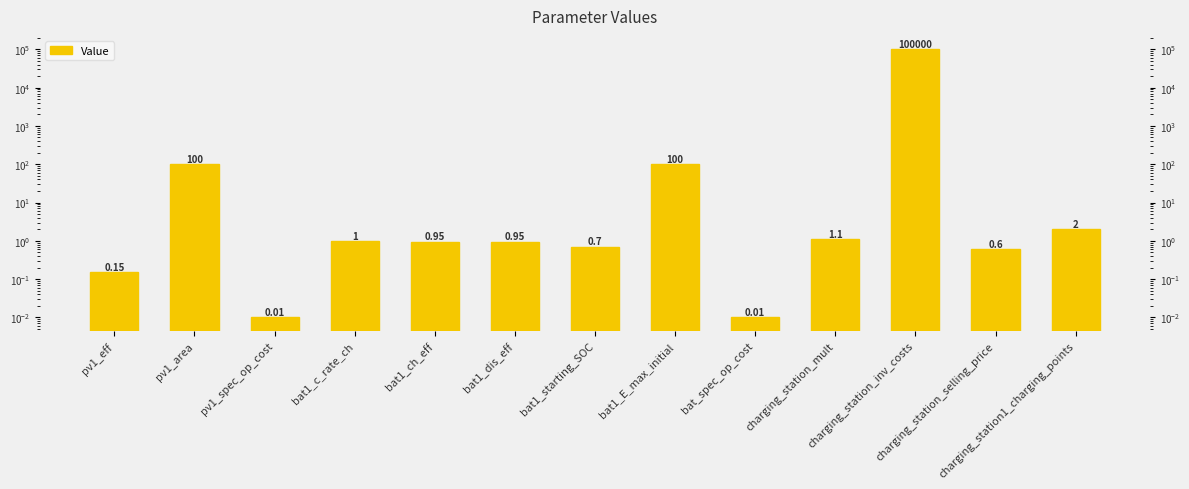

List the labels in order of value, largest first.

charging_station_inv_costs, pv1_area, bat1_E_max_initial, charging_station1_charging_points, charging_station_mult, bat1_c_rate_ch, bat1_ch_eff, bat1_dis_eff, bat1_starting_SOC, charging_station_selling_price, pv1_eff, pv1_spec_op_cost, bat_spec_op_cost